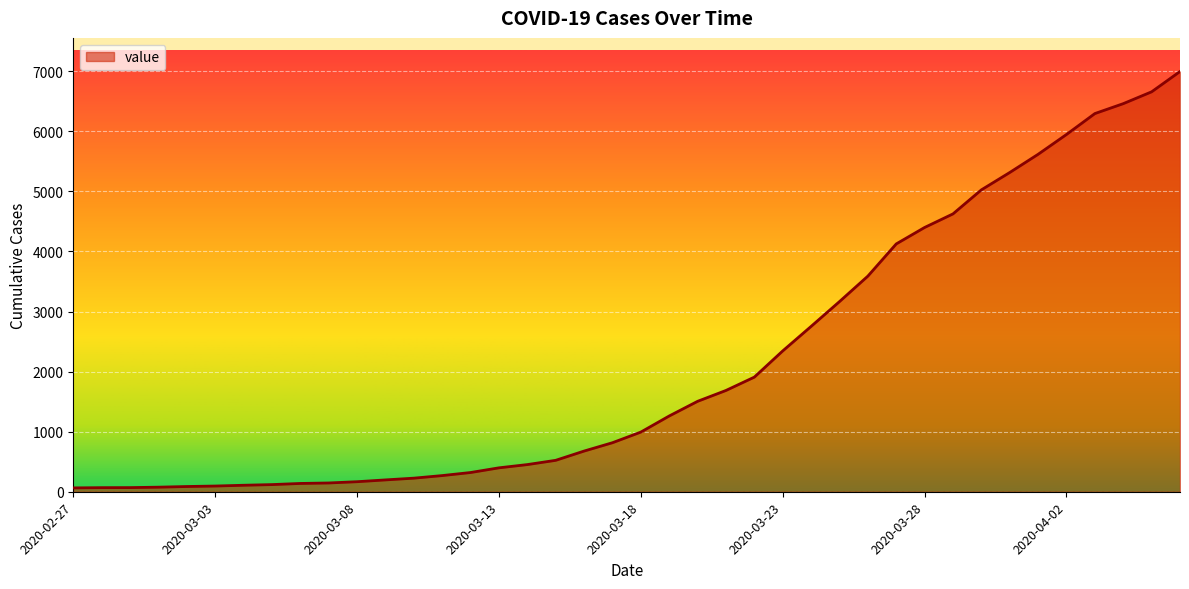

How many values are below 993?

20